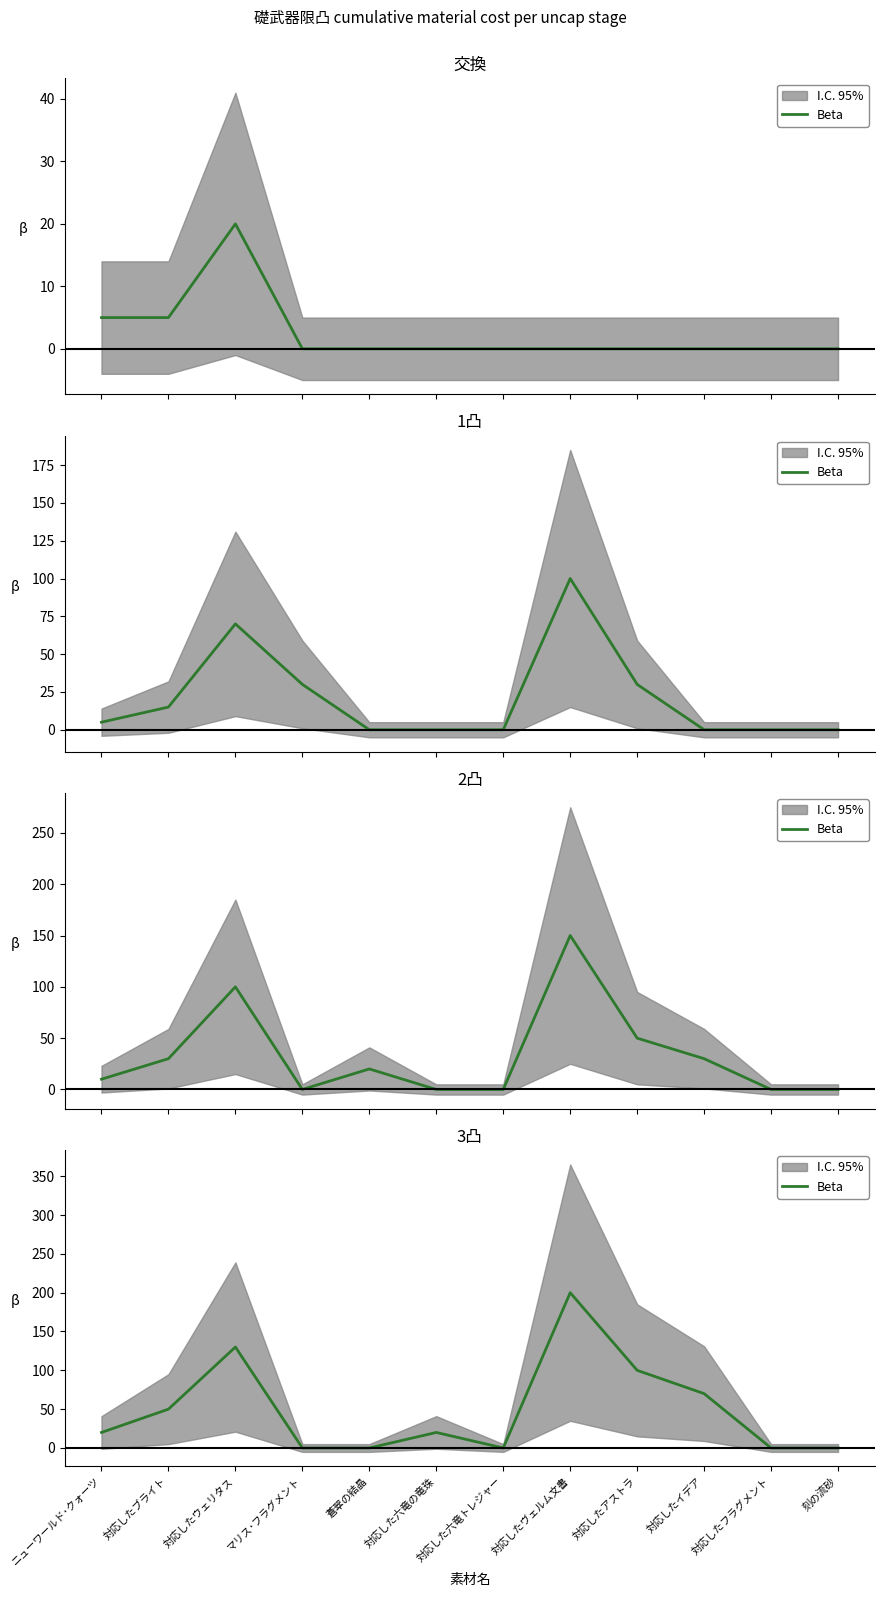

How many positive values are there?

7